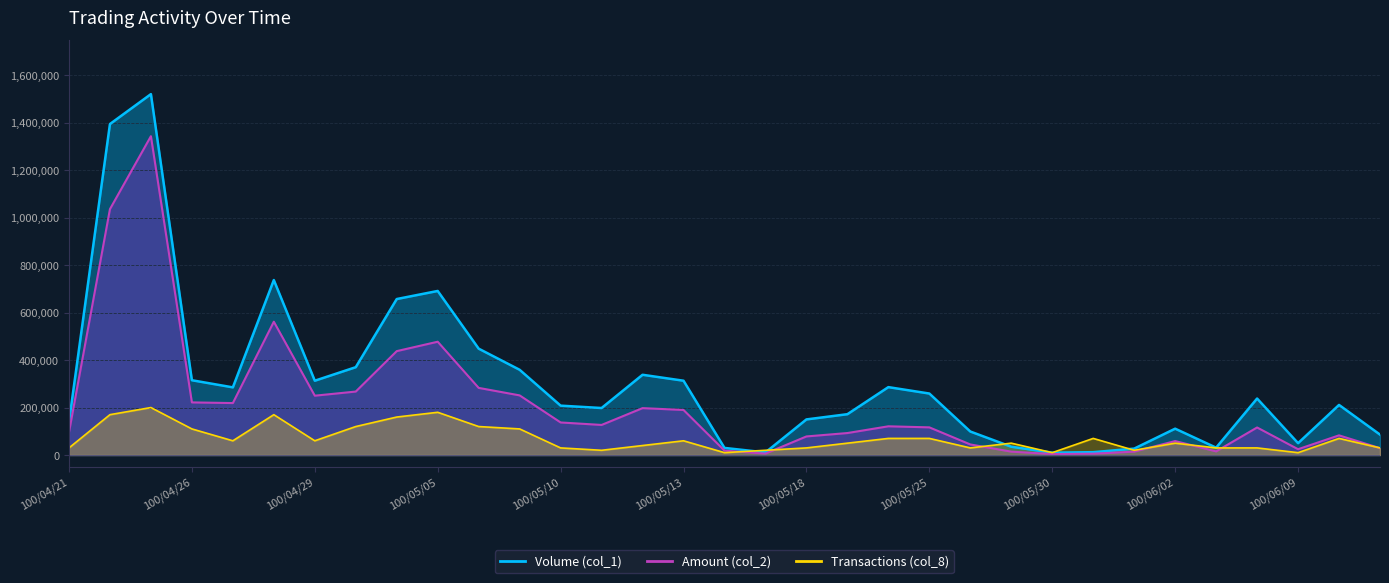

What is the total value across all series at 100/05/23?

477000